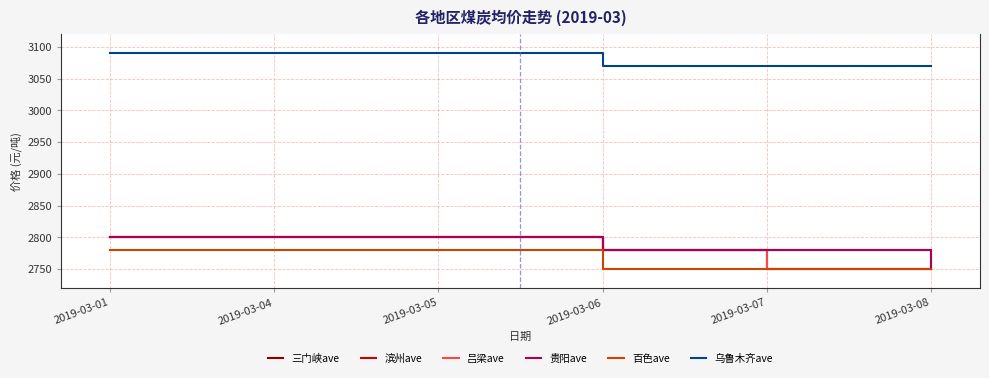

Where is 乌鲁木齐ave nearest to the value 3080?

2019-03-01